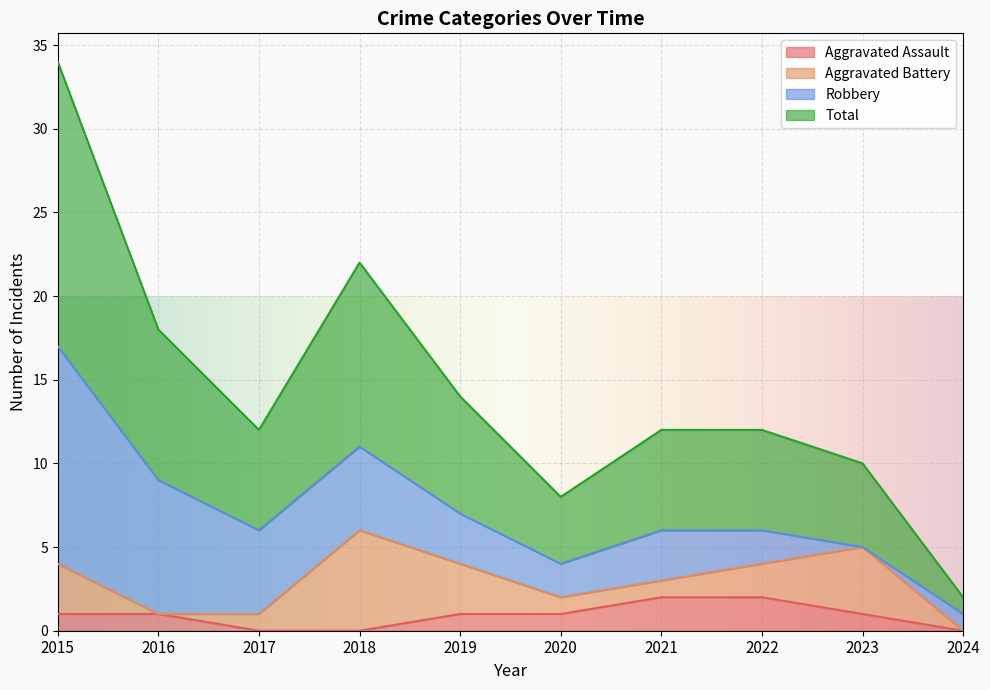

List the labels in order of Aggravated Assault value, largest first.

2021, 2022, 2015, 2016, 2019, 2020, 2023, 2017, 2018, 2024